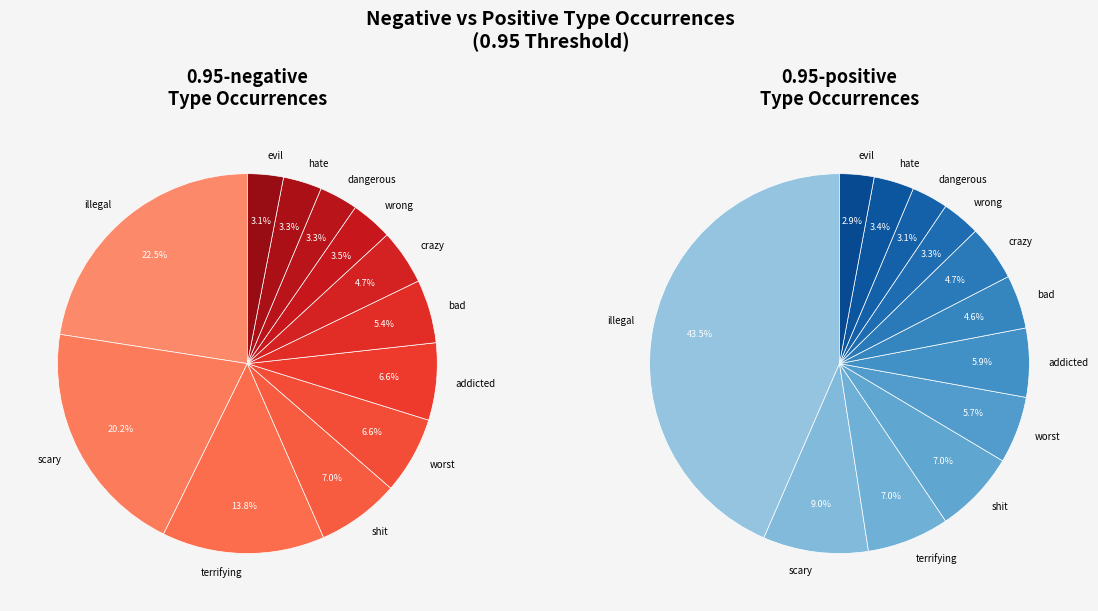

To the nearest percent, what is the average slice percentage?

8%